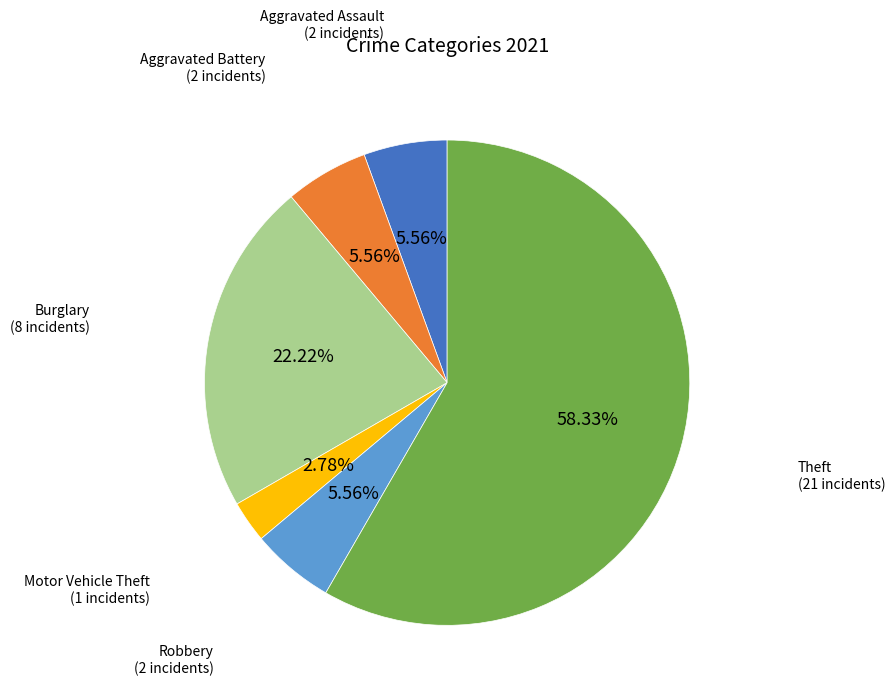

What is the ratio of the value at Aggravated Assault to the value at Robbery?

1.0